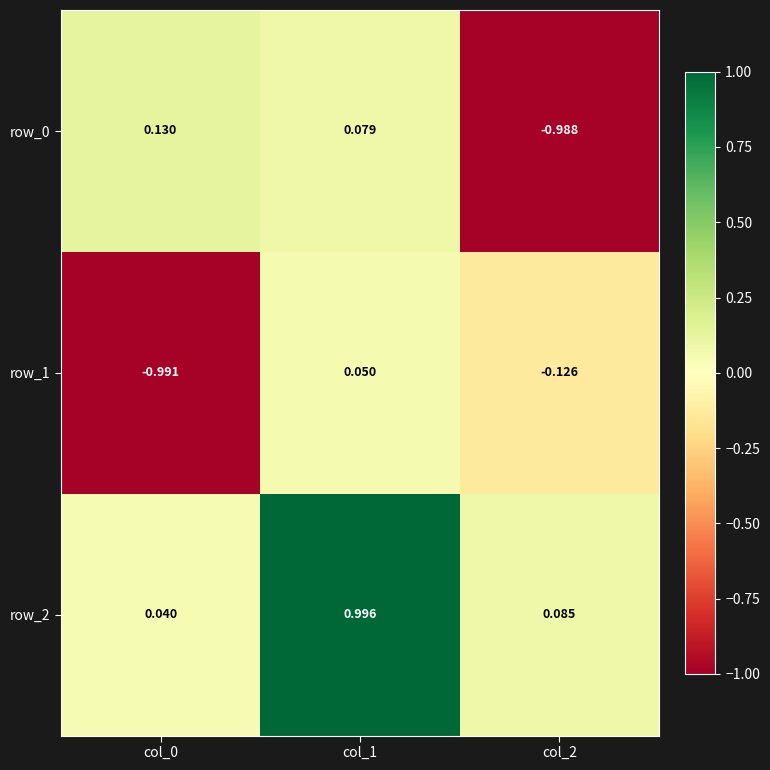

How many values in the row_0 series are below 0?

1